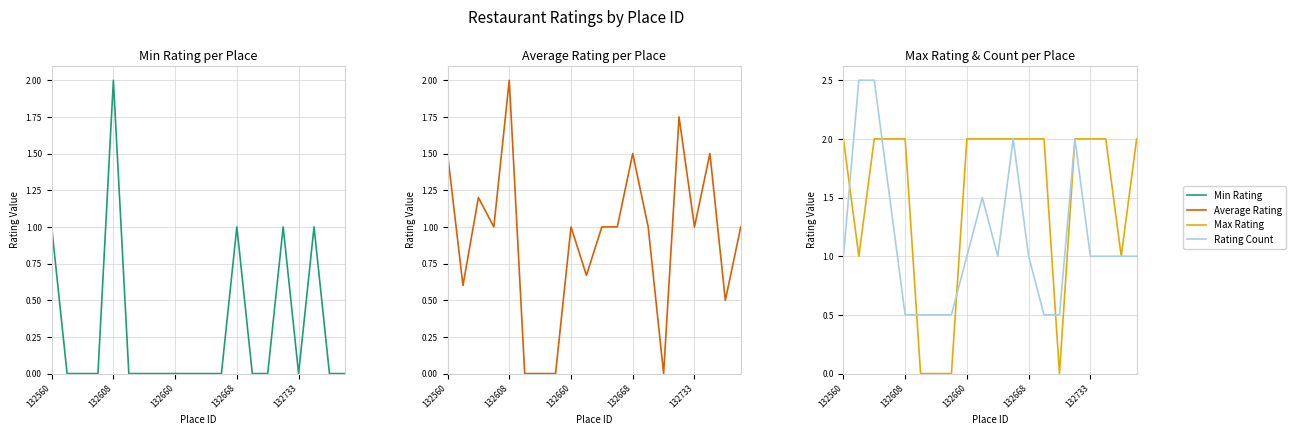

What are all the series names shown in the legend?

Min Rating, Average Rating, Max Rating, Rating Count